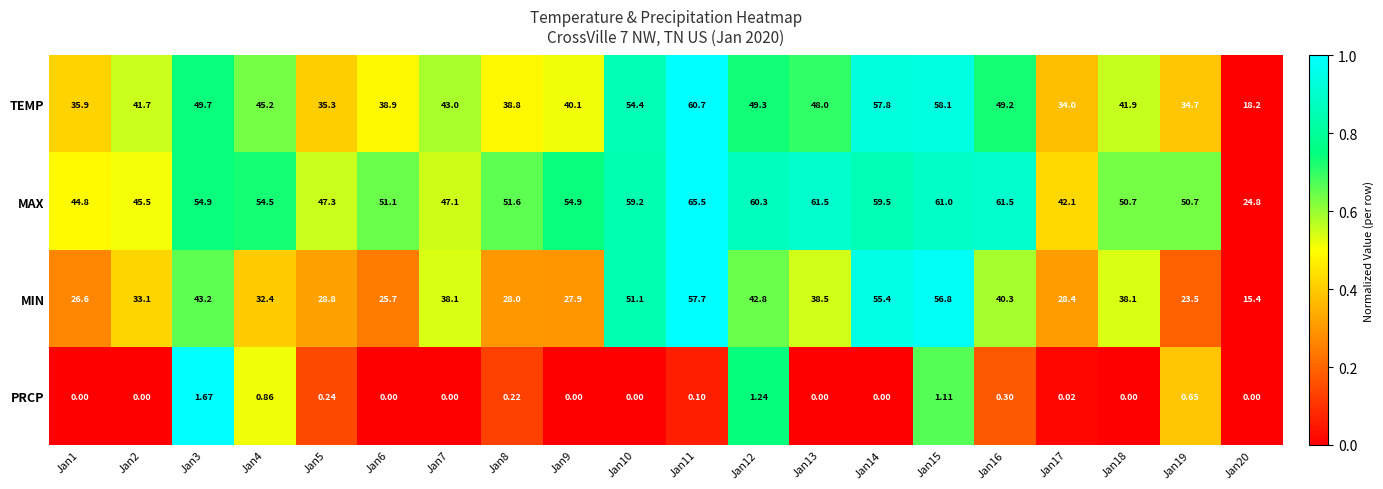

Is the value of MAX at Jan4 greater than the value of MIN at Jan15?

No